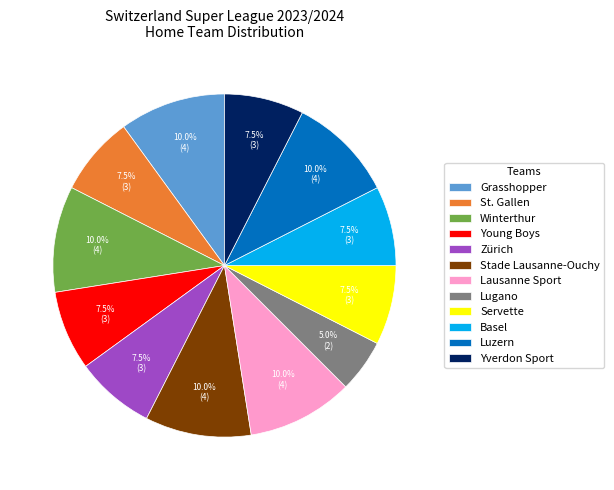

Does St. Gallen represent more than half of the total?

No